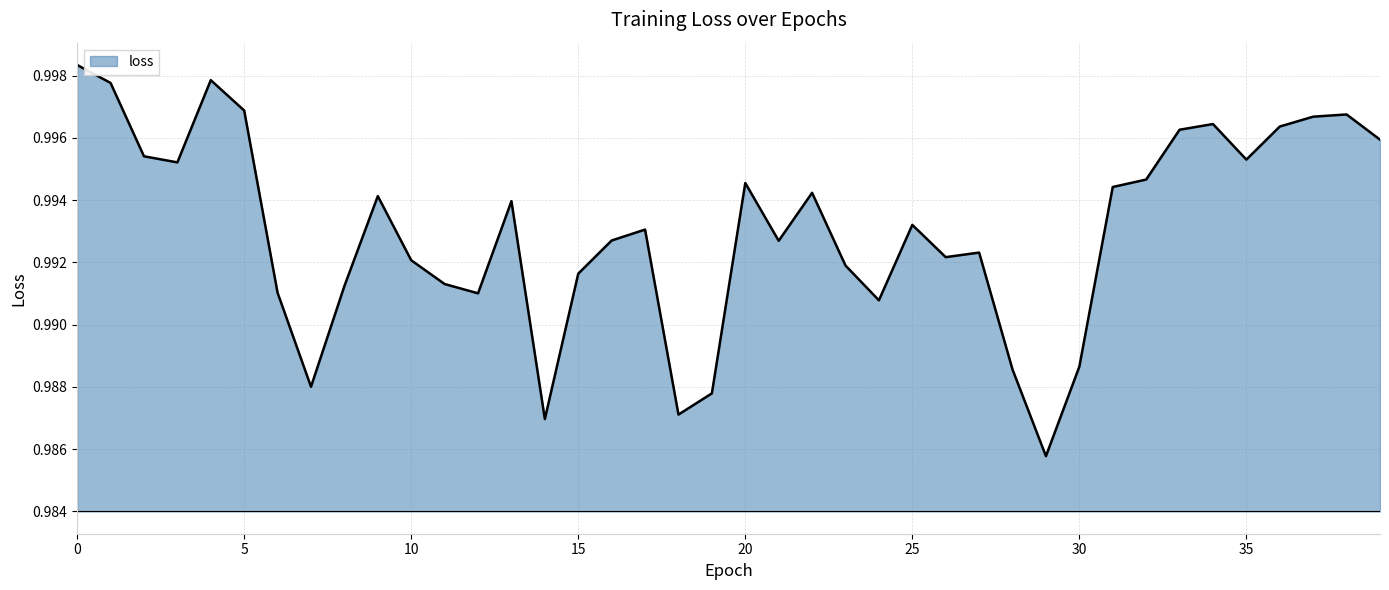

Where is the first local maximum?

4